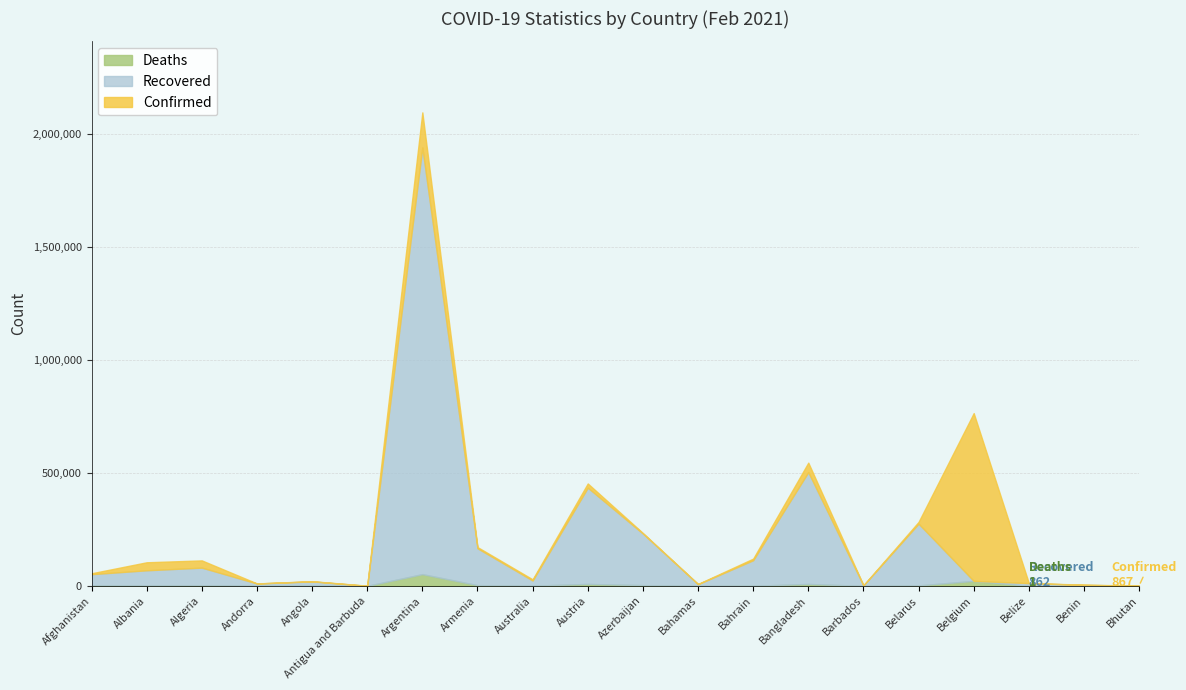

At which category does the chart reach its minimum across all series?

Belgium